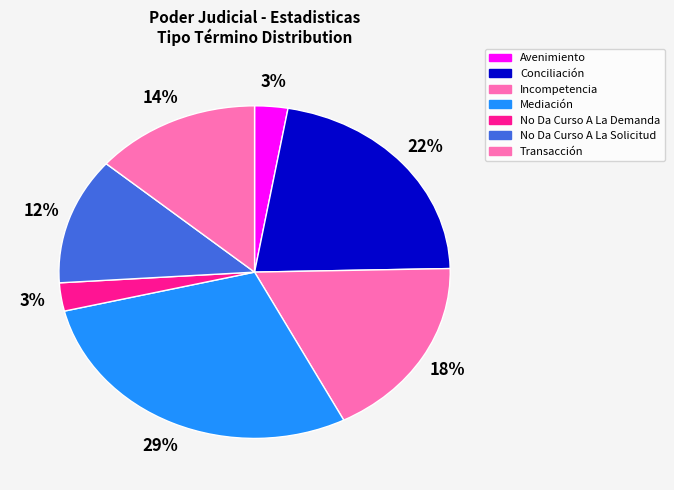

Which category has the smallest portion of the pie?

Avenimiento